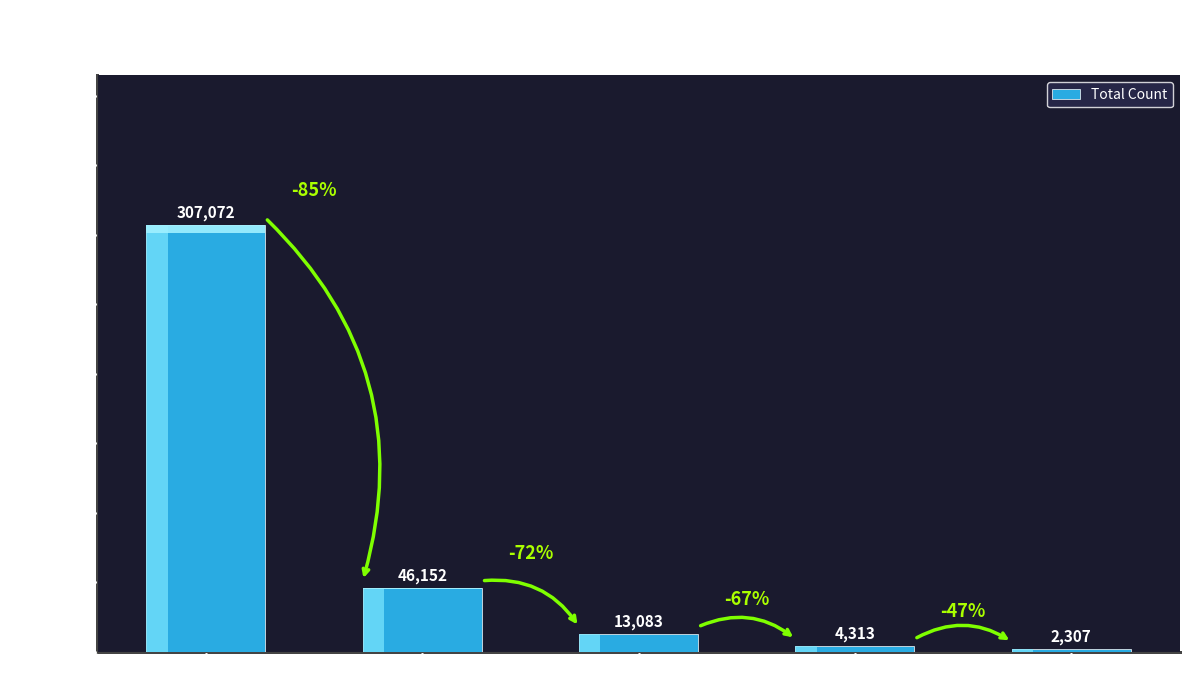

What is the minimum value shown in the chart?

2307